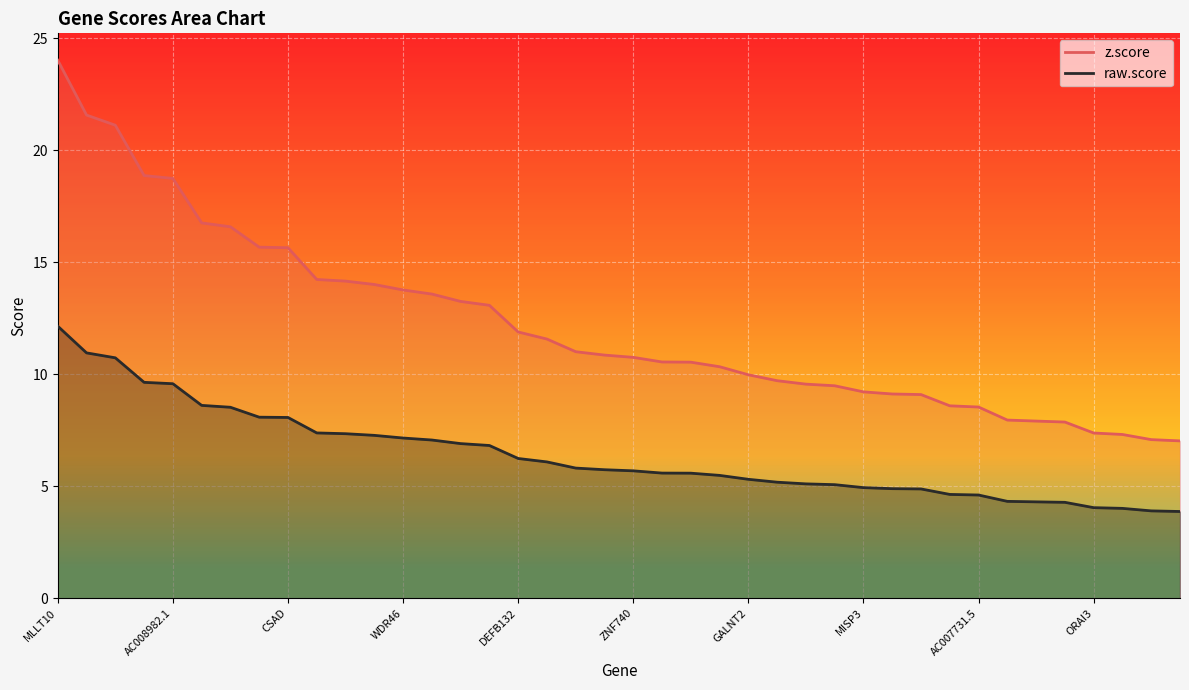

What position from the right is ORAI3?

4